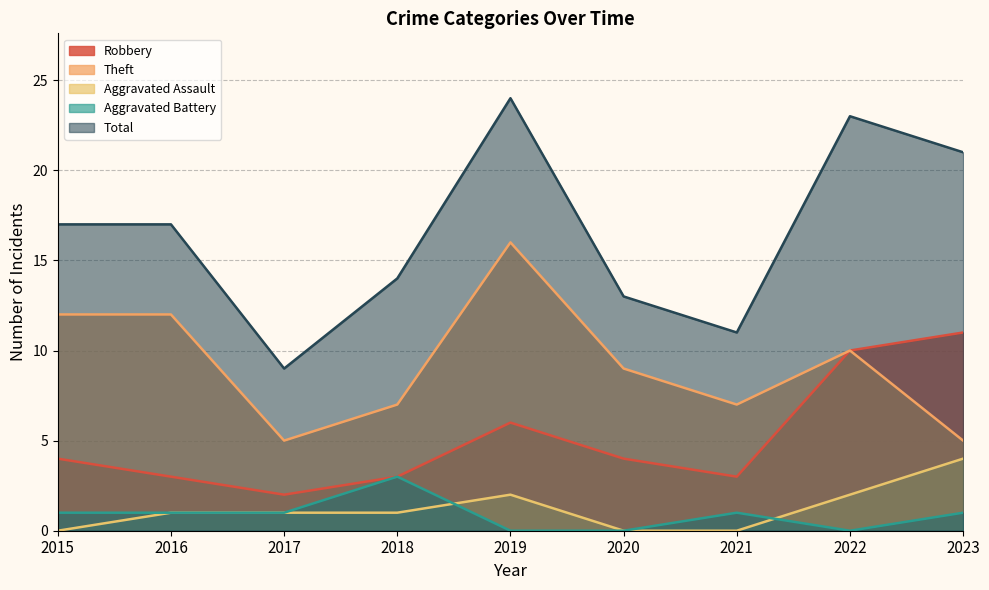

True or false: Theft and Total intersect in this chart.

False